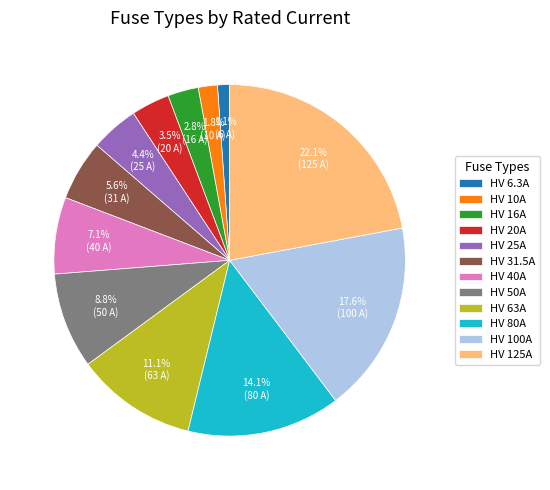

Combined, do HV 16A and HV 125A account for over 50%?

No